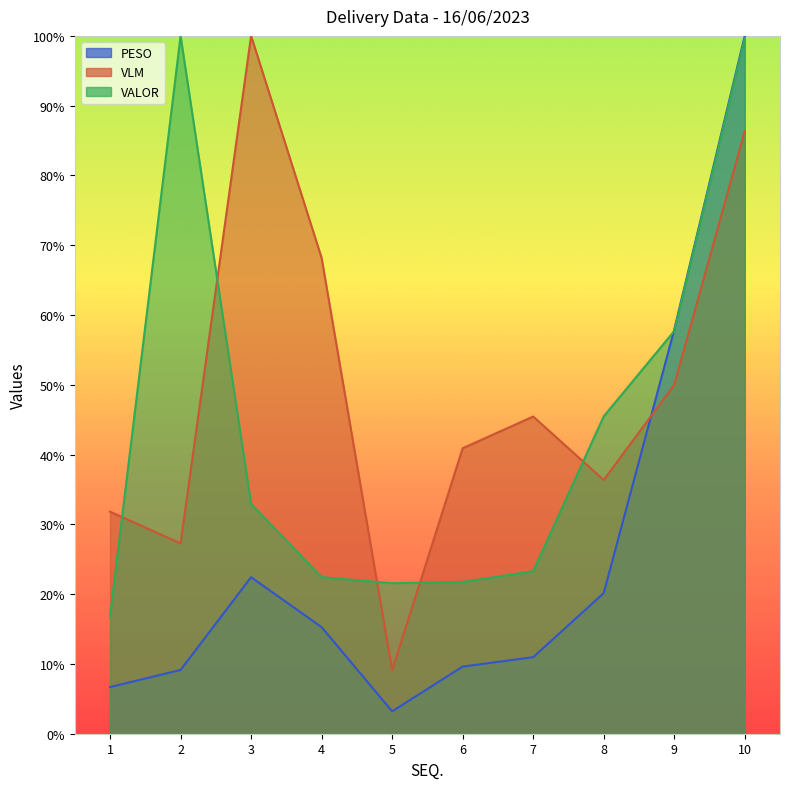

Reading left to right, extract all data points from this chart.

PESO: 6.7	9.1	22.4	15.3	3.2	9.6	11.0	20.1	57.9	100.0
VLM: 31.8	27.3	100.0	68.2	9.1	40.9	45.5	36.4	50.0	86.4
VALOR: 16.8	100.0	32.9	22.4	21.6	21.7	23.3	45.5	57.7	99.7